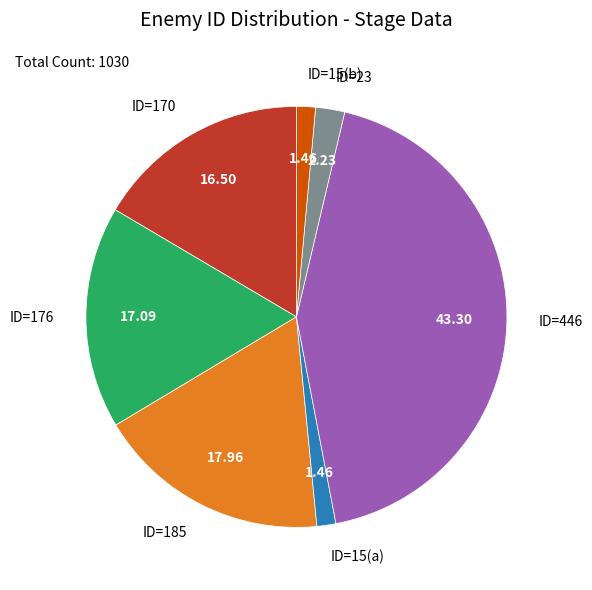

Between ID=176 and ID=23, which is larger?

ID=176